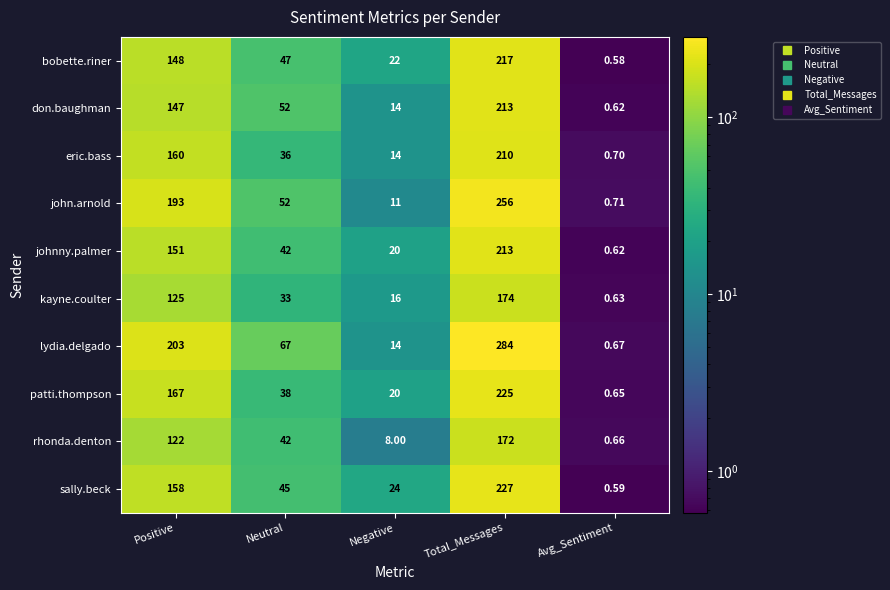

Which series has the largest total across all categories?

lydia.delgado